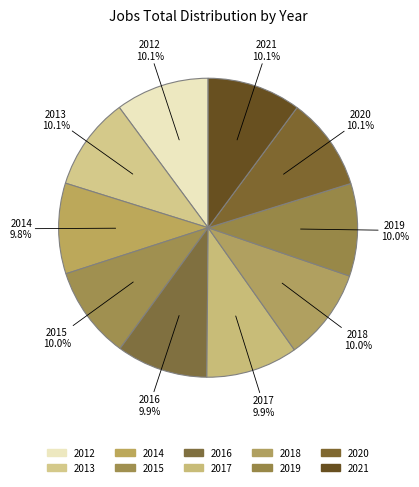

What is the ratio of the value at 2018 to the value at 2014?

1.0